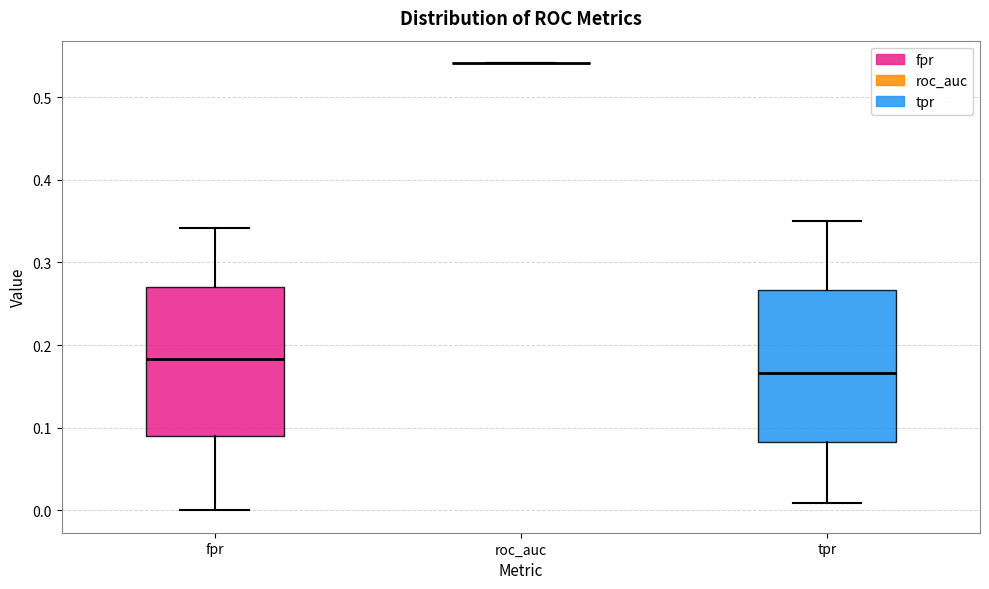

Reading left to right, transcribe this box plot: for each box, give where its median line is, the range the box spans, and where its two whiskers end, as read against the y-axis. The values are not printed on the chart, so give them approximately, as read against the axis.

fpr: median 0.18, box 0.09 to 0.27, whiskers 0.00 to 0.34
roc_auc: box collapsed to a line at 0.54, whiskers 0.54 to 0.54
tpr: median 0.17, box 0.08 to 0.27, whiskers 0.01 to 0.35